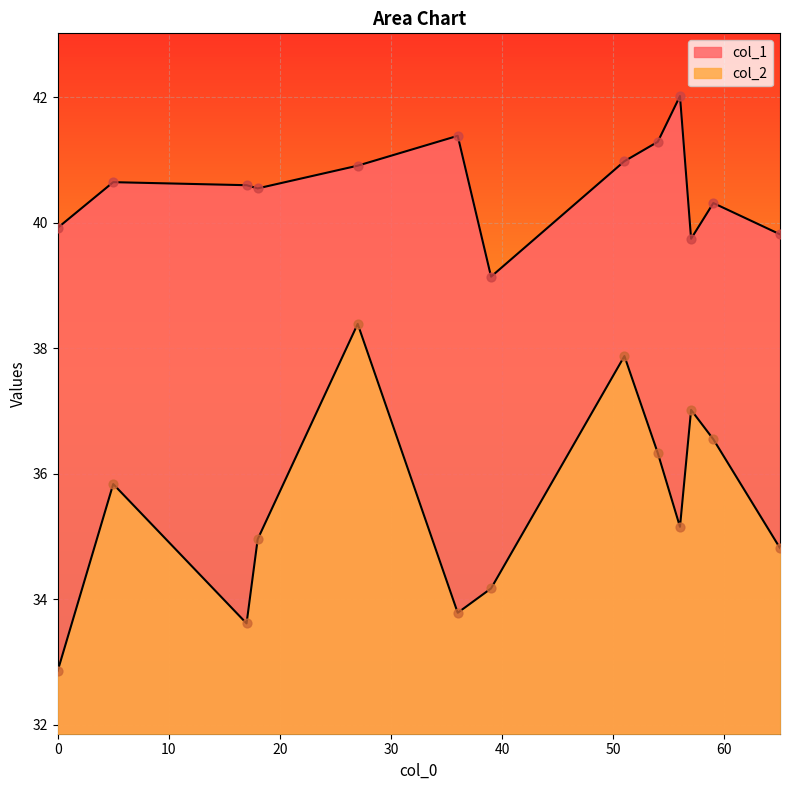

Which series reaches the minimum Y coordinate?

col_2